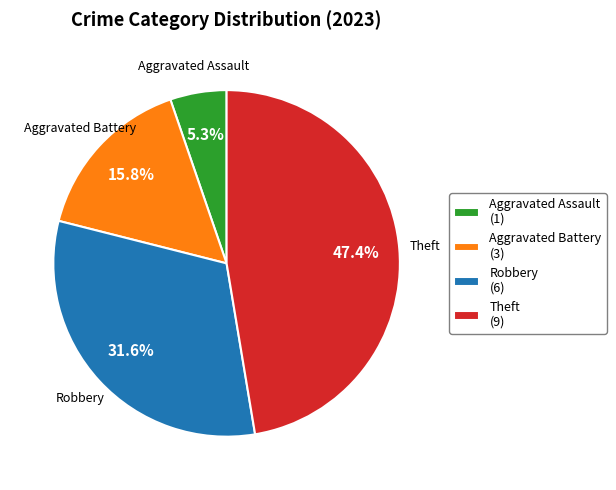

Which slice is the largest?

Theft (9)